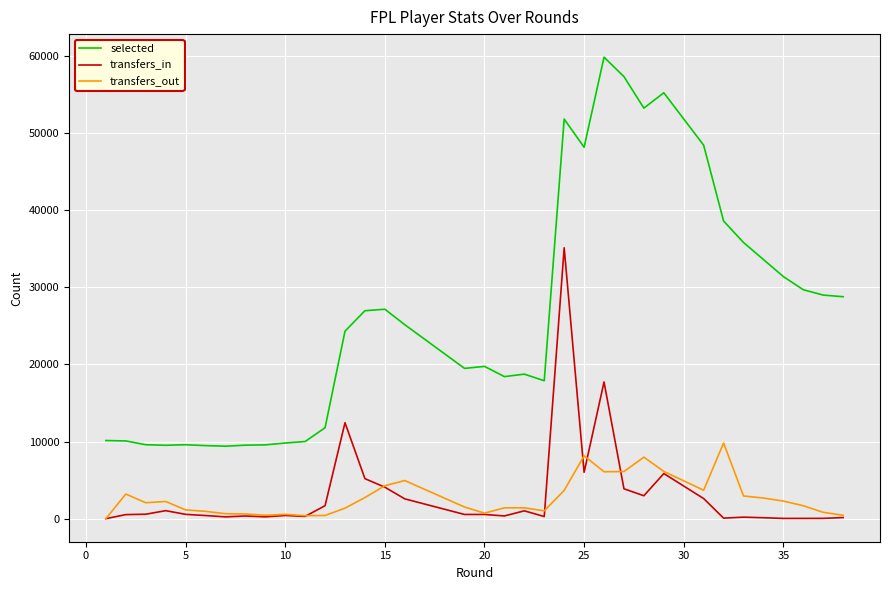

True or false: selected and transfers_in cross at least once.

False